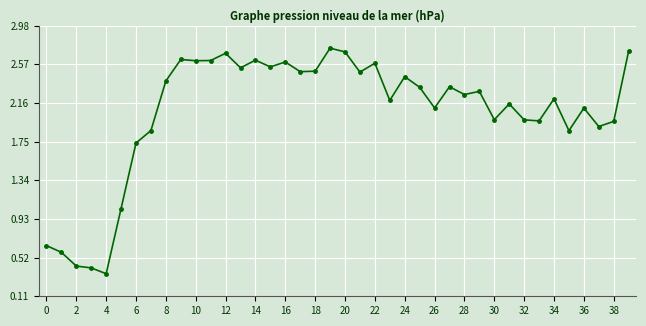

What is the value of the 10th point from the left?

2.6